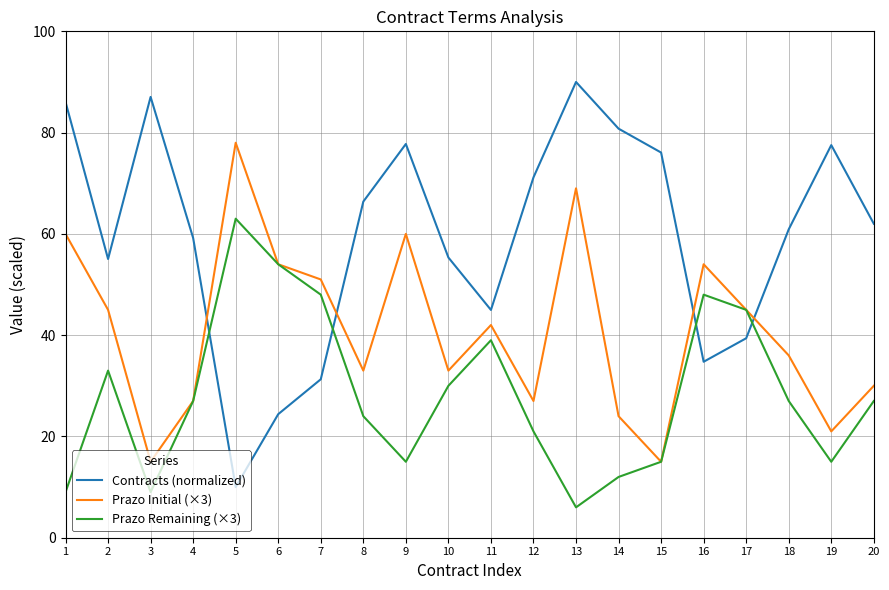

How many intersections are there between Contracts (normalized) and Prazo Initial (×3)?

4